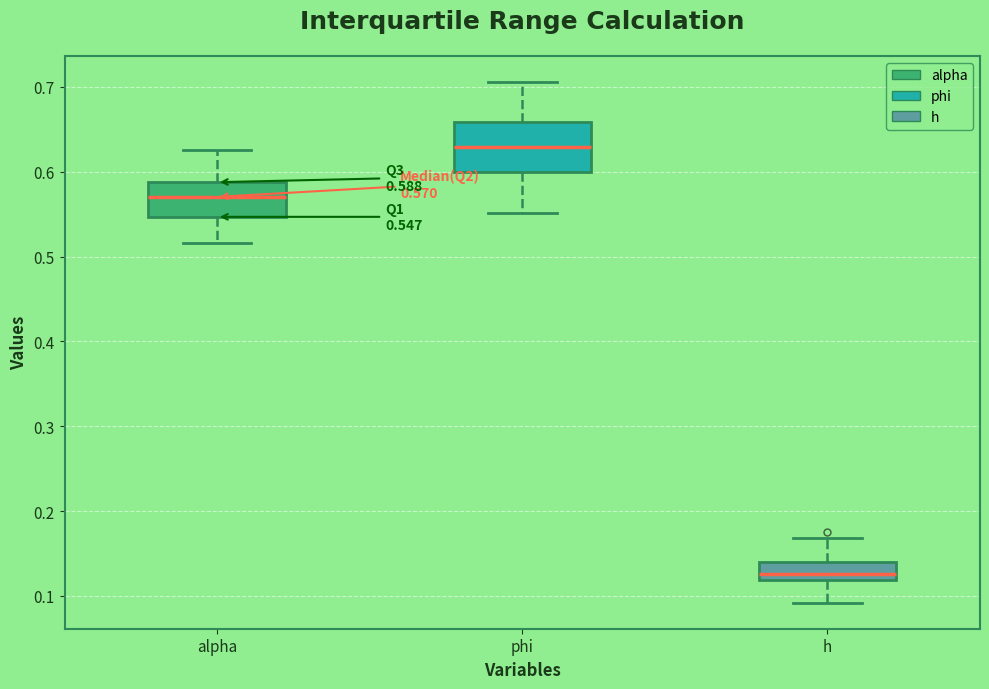

Which box has the lowest median line?

h